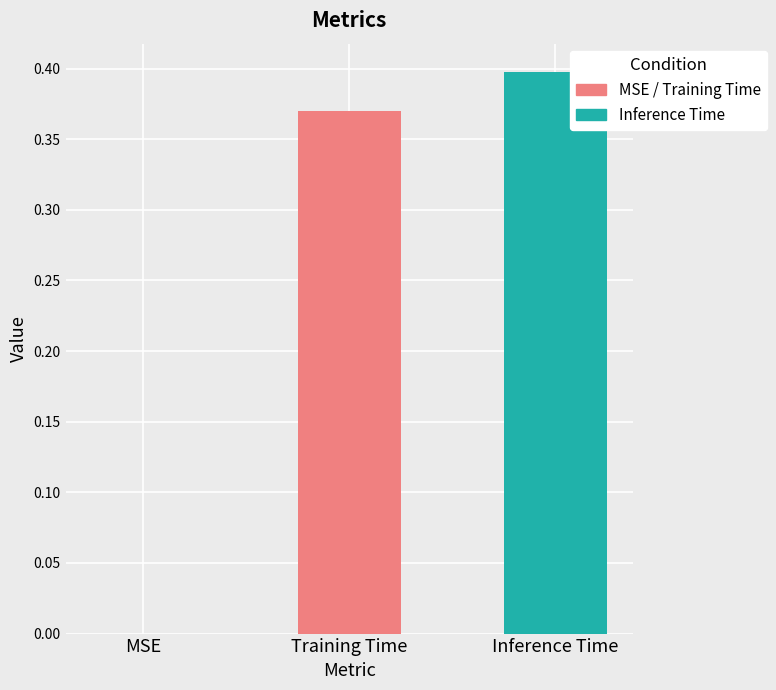

Where is the data nearest to the value 0?

MSE